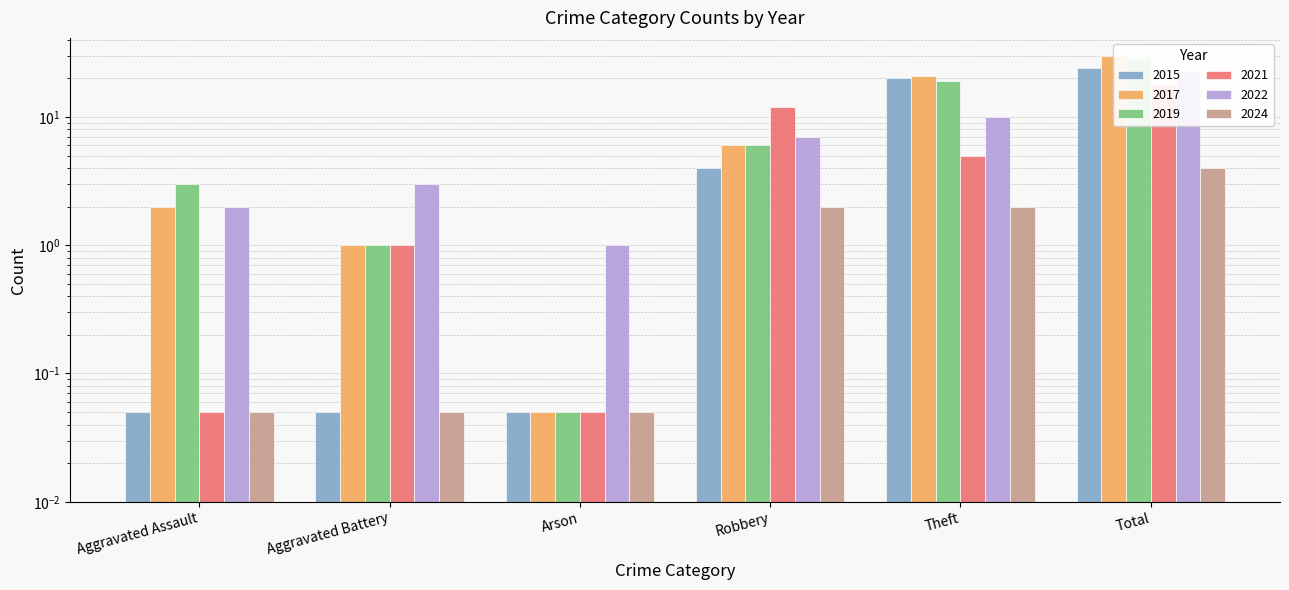

Where does the 2022 series first go above 7?

Theft